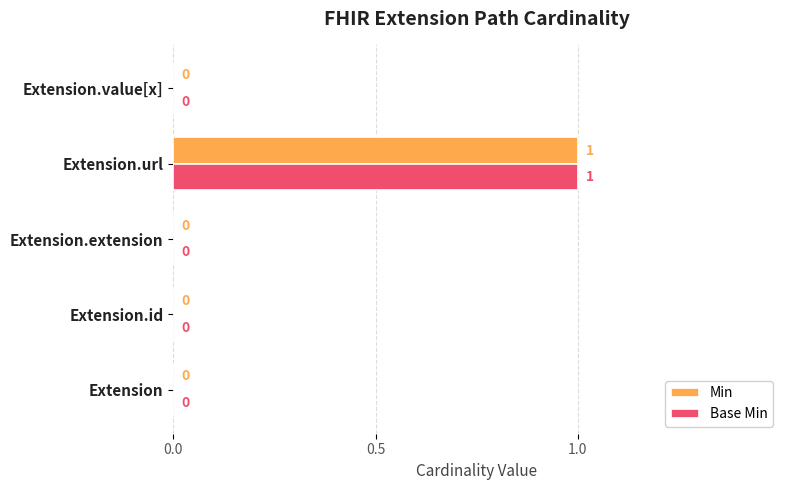

The Min series shows 0 at Extension.id. True or false?

True